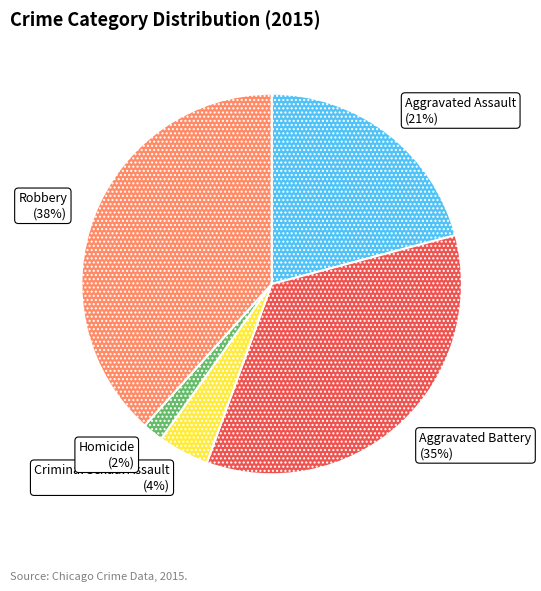

Is there a majority slice in this chart?

No